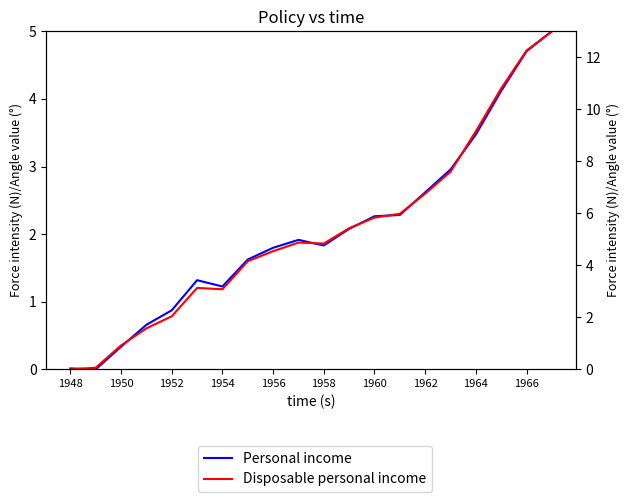

What position from the left is 1958?

6